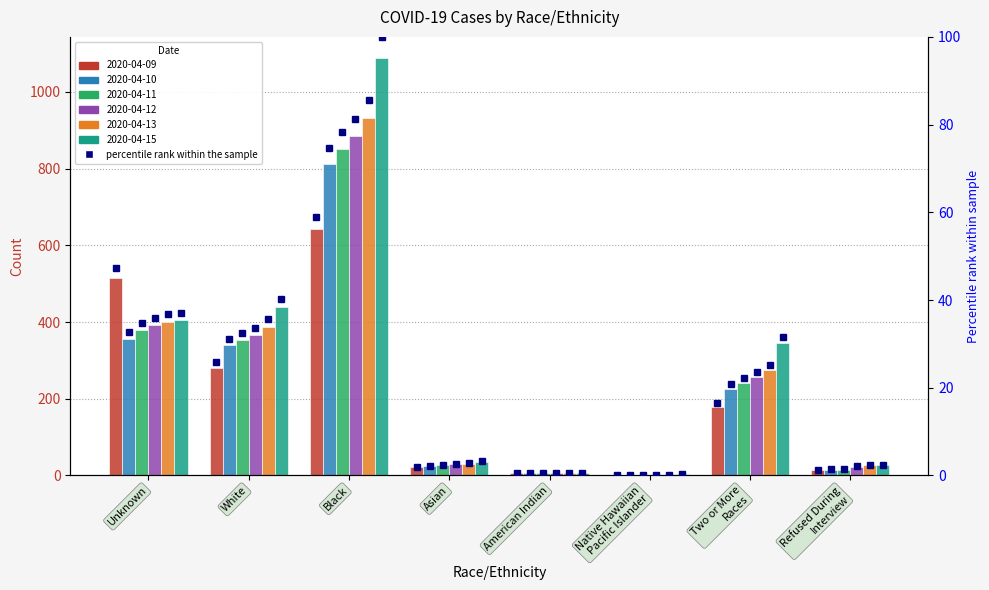

What position from the right is Black?

6